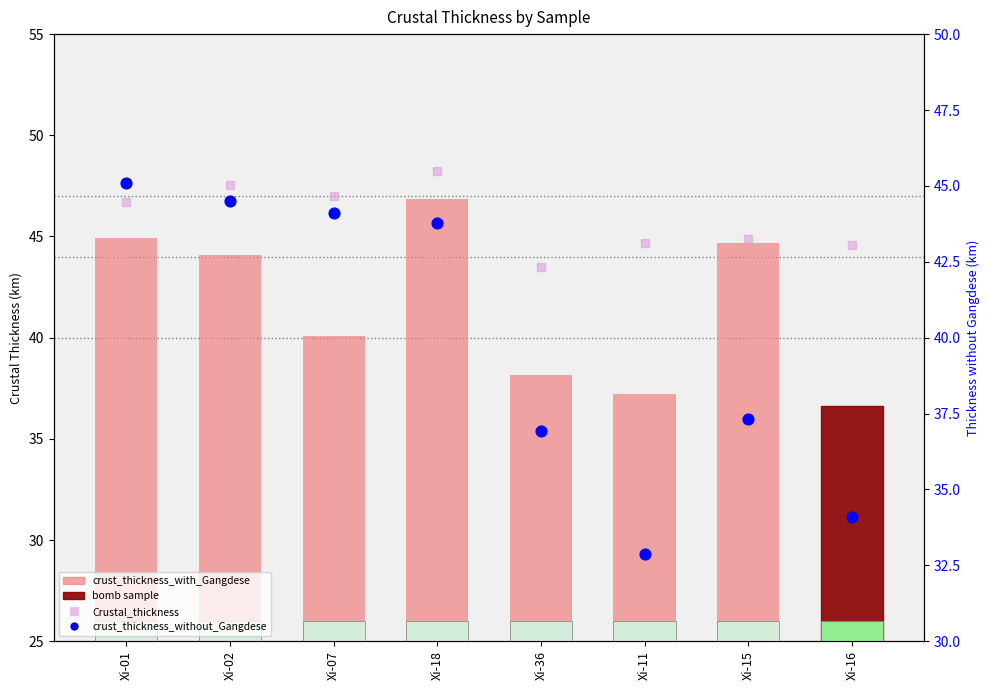

Is the value of crust_thickness_without_Gangdese at Xi-16 greater than the value of Crustal_thickness at Xi-01?

No